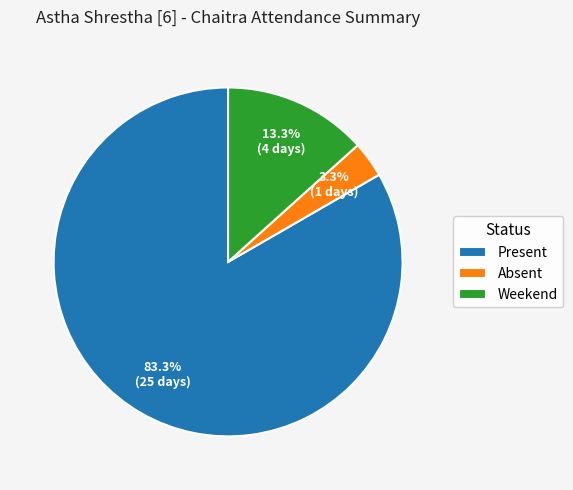

Which slice represents more than half of the pie?

Present